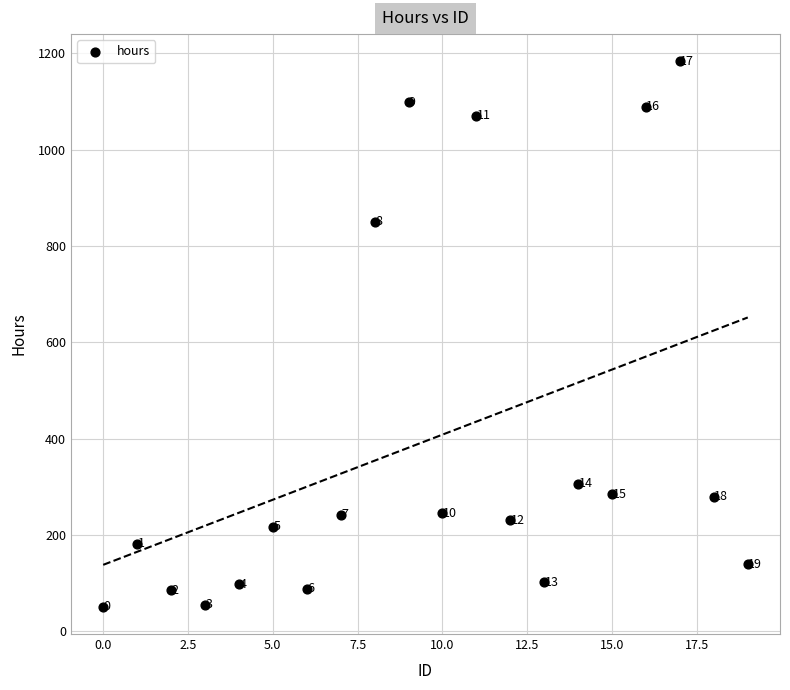

What is the range of Y values (max minus min)?

1132